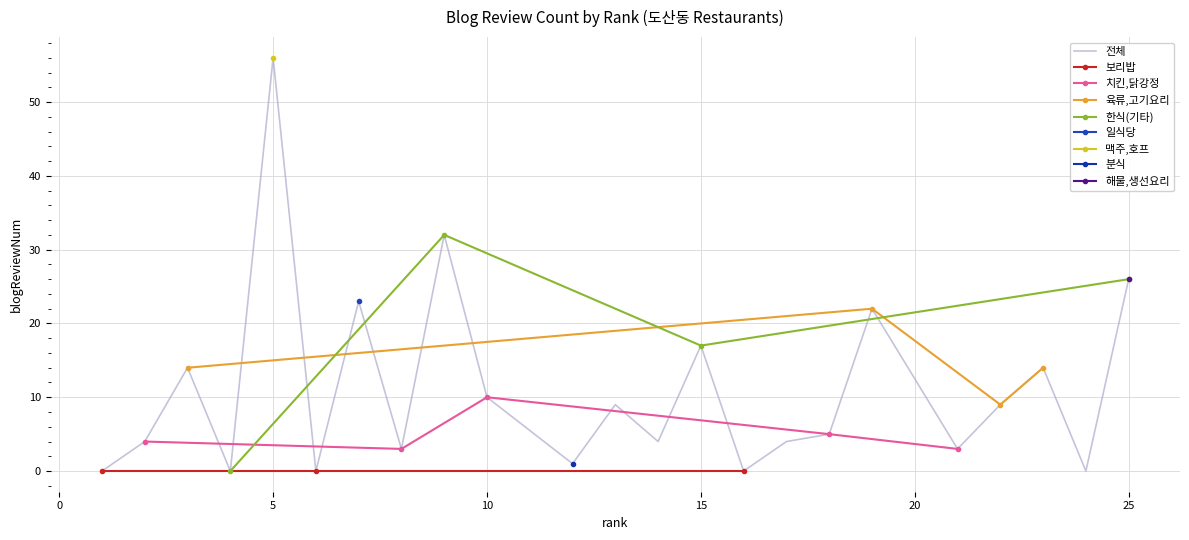

What is the maximum value for 전체?

56